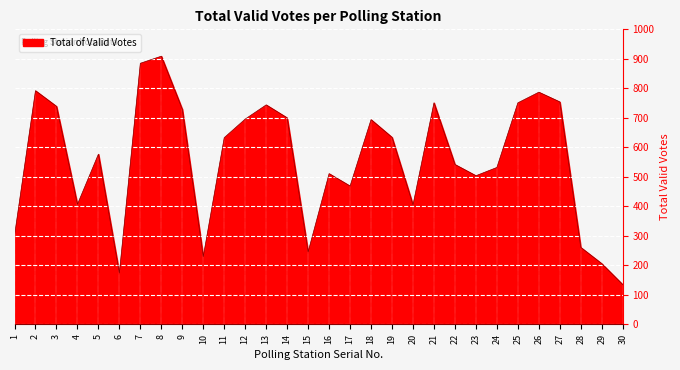

What is the sum of the values at 14 and 29?

906